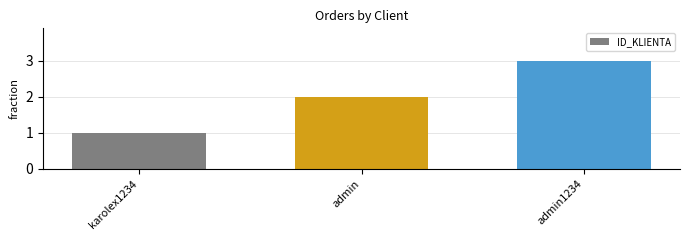

Between karolex1234 and admin, which is larger?

admin